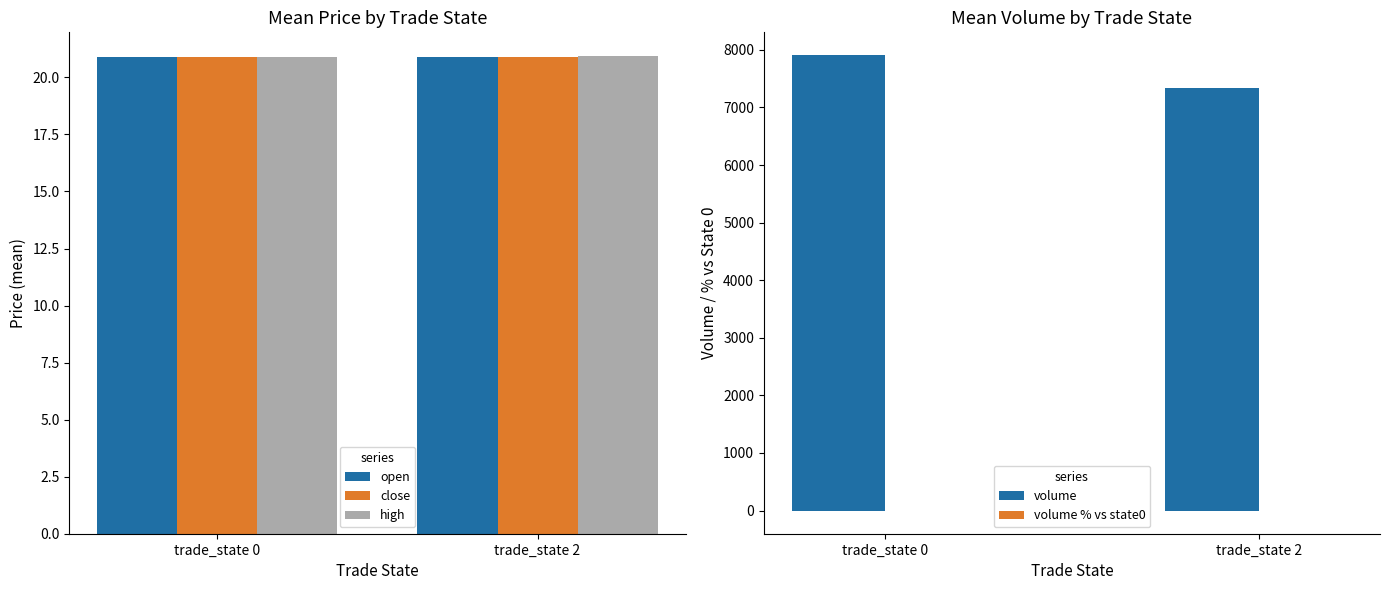

How many bars are there in total?

10